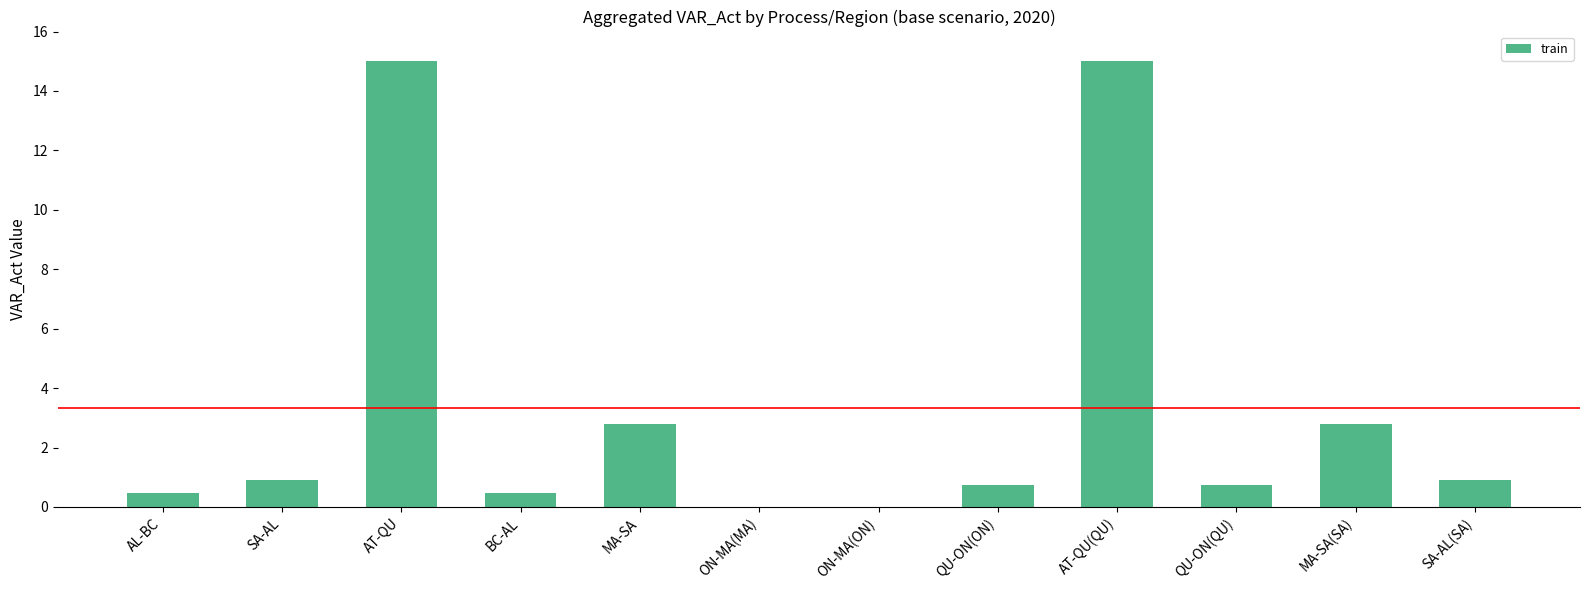

Reading left to right, transcribe all the data shown in this chart.

AL-BC=0.5	SA-AL=0.9	AT-QU=15.0	BC-AL=0.5	MA-SA=2.8	ON-MA(MA)=0.0	ON-MA(ON)=0.0	QU-ON(ON)=0.7	AT-QU(QU)=15.0	QU-ON(QU)=0.7	MA-SA(SA)=2.8	SA-AL(SA)=0.9